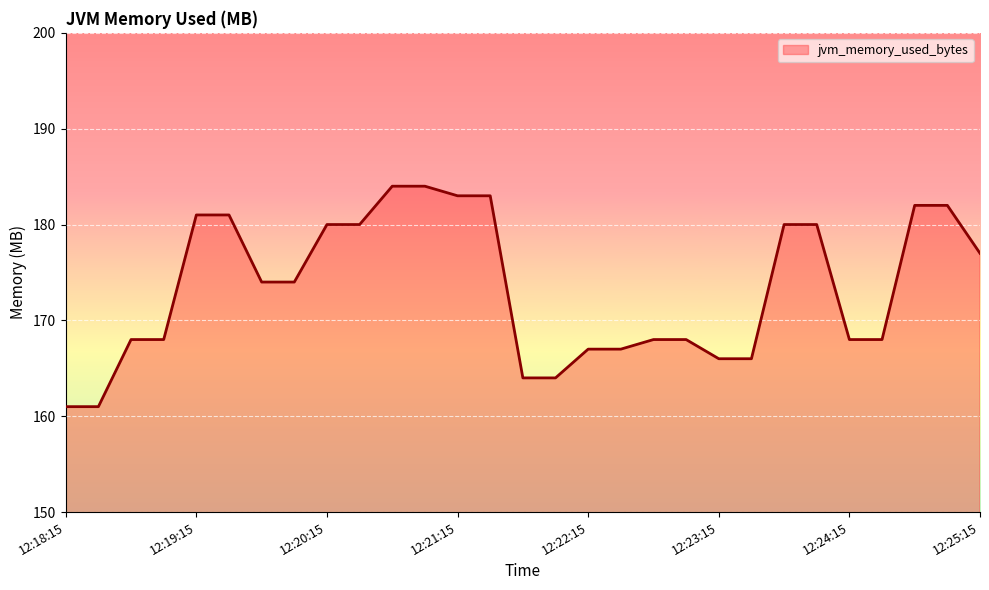

What is the greatest value displayed?

184